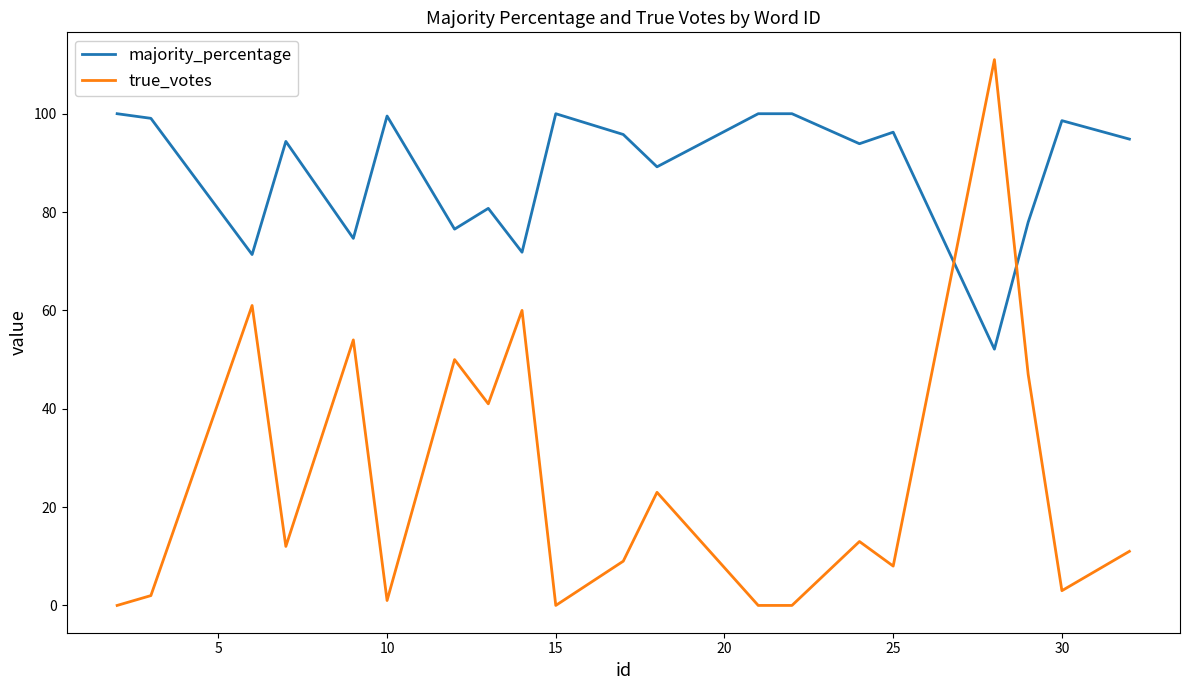

True or false: majority_percentage has more than 0 points higher than both neighbors.

True